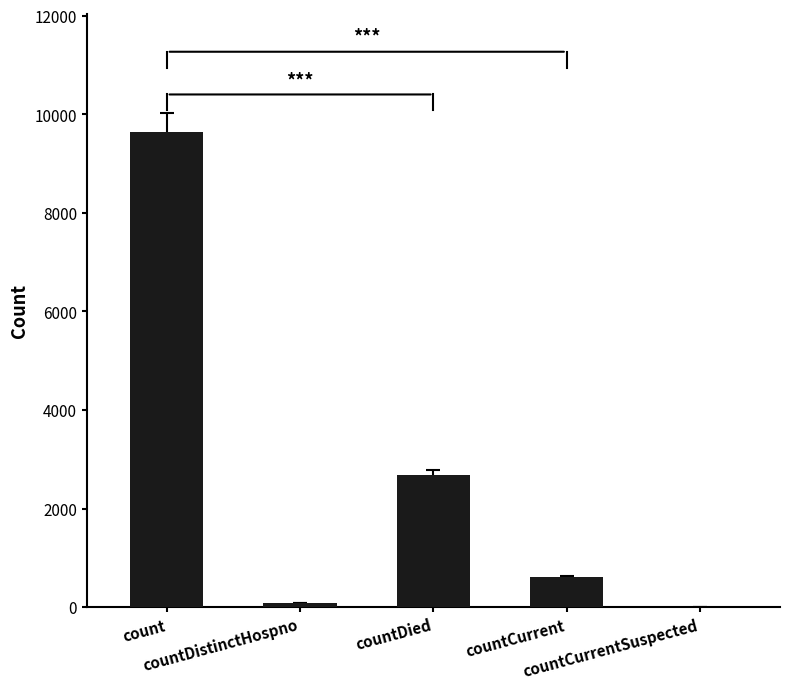

How many series are shown in this chart?

1